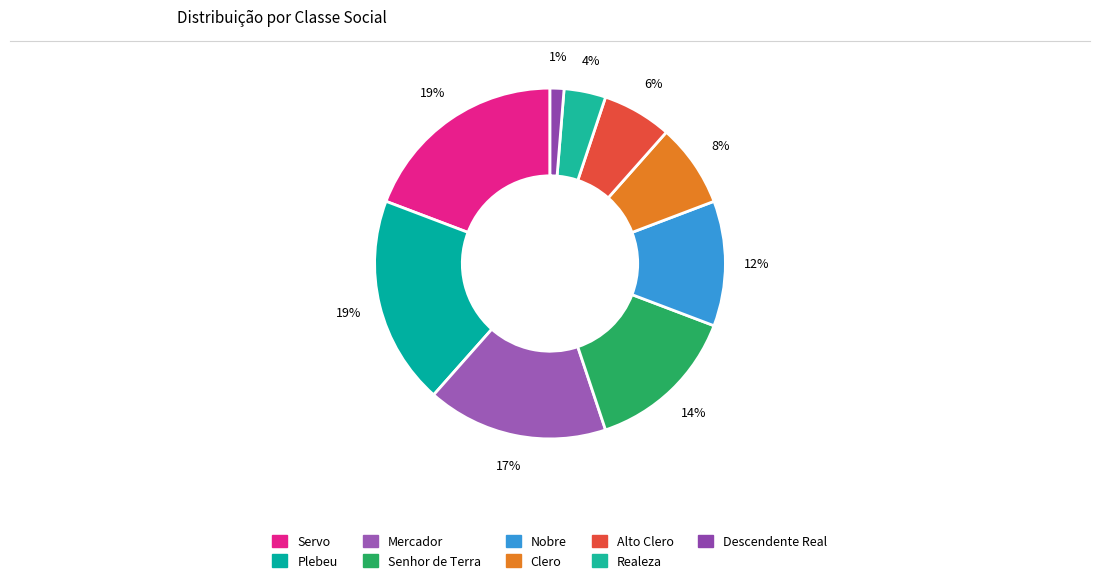

Do Plebeu and Descendente Real together represent more than half of the pie?

No